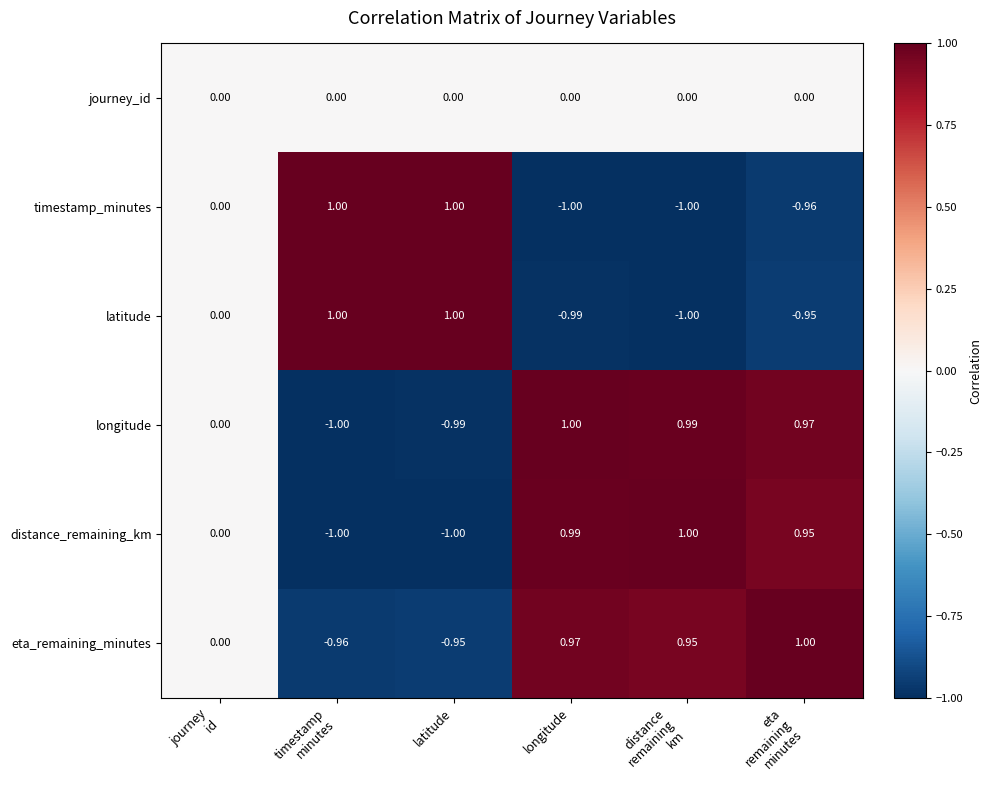

At which label does longitude reach its peak?

longitude